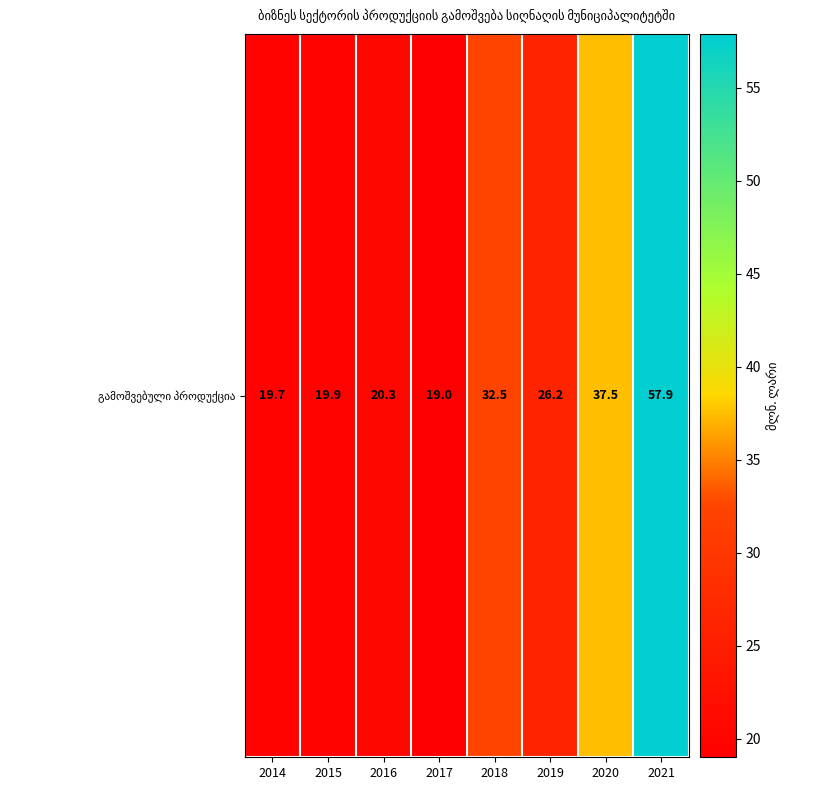

What is the sum of all values?

233.0